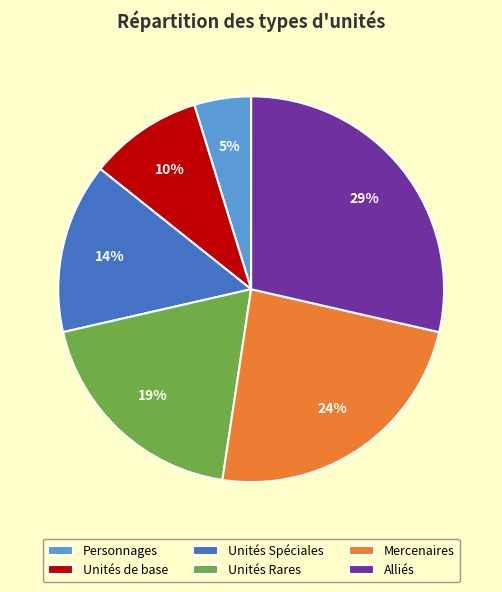

To the nearest percent, what is the difference between the largest and smallest slice percentages?

24%